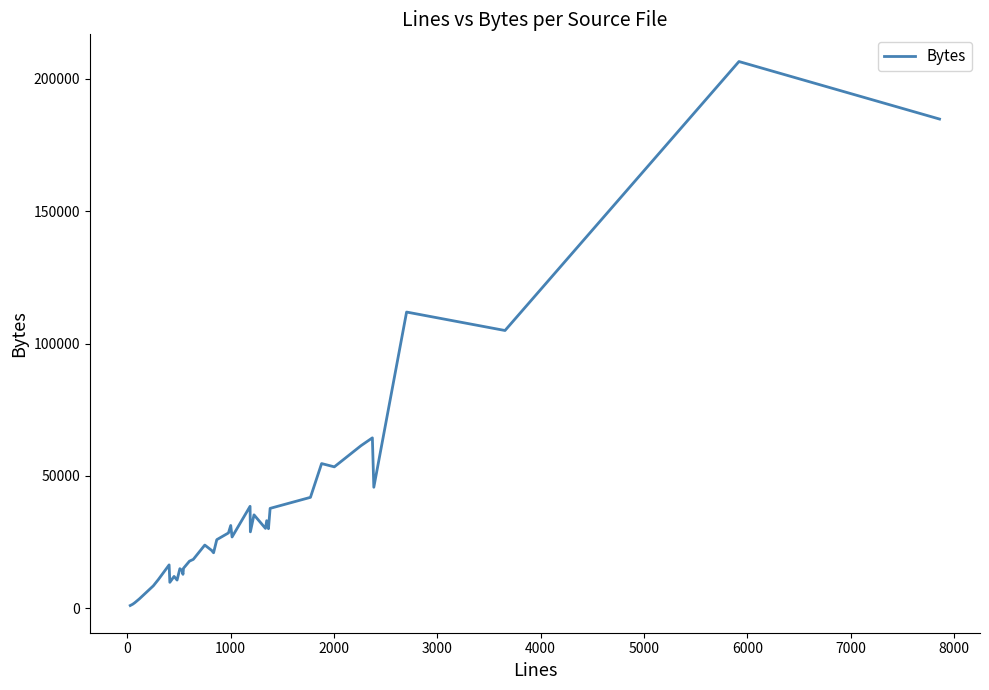

How many lines are shown in the chart?

1